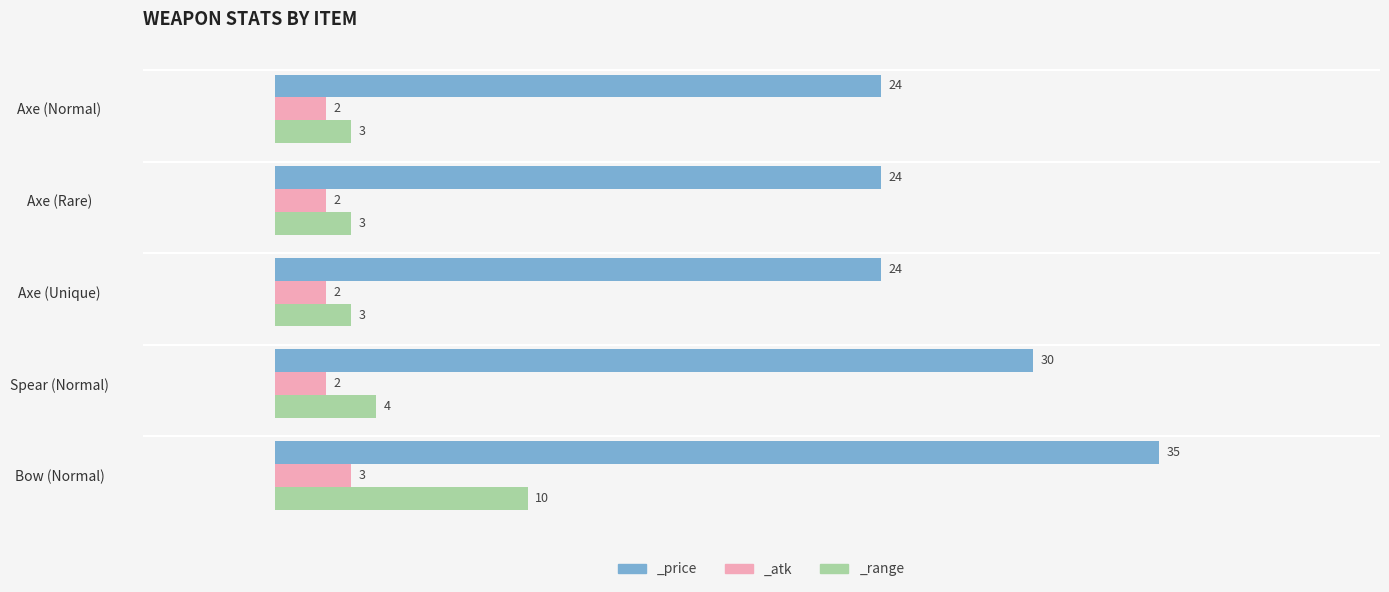

Reading left to right, transcribe all the data shown in this chart.

_price: Axe (Normal)=24	Axe (Rare)=24	Axe (Unique)=24	Spear (Normal)=30	Bow (Normal)=35
_atk: Axe (Normal)=2	Axe (Rare)=2	Axe (Unique)=2	Spear (Normal)=2	Bow (Normal)=3
_range: Axe (Normal)=3	Axe (Rare)=3	Axe (Unique)=3	Spear (Normal)=4	Bow (Normal)=10